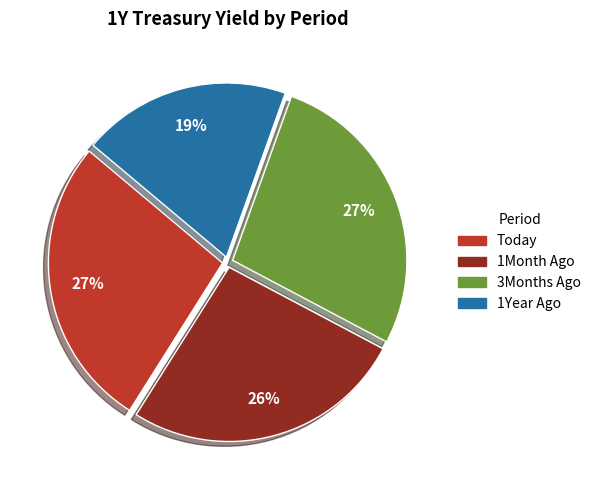

Is there a majority slice in this chart?

No